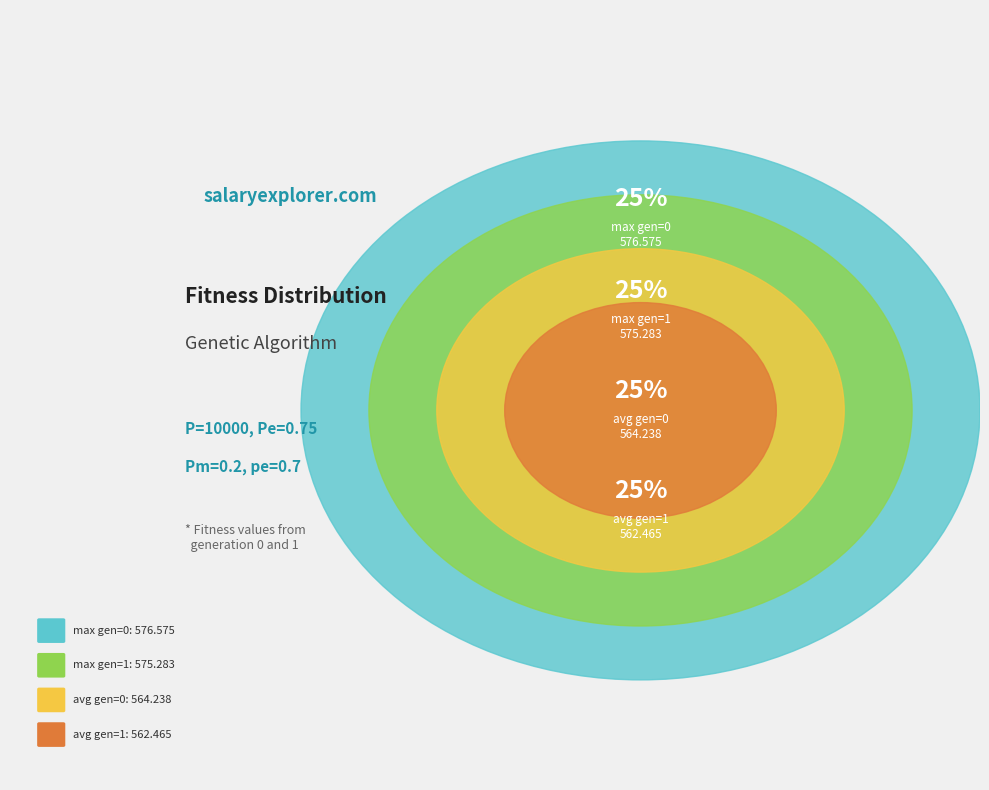

How many slices are in this pie chart?

4